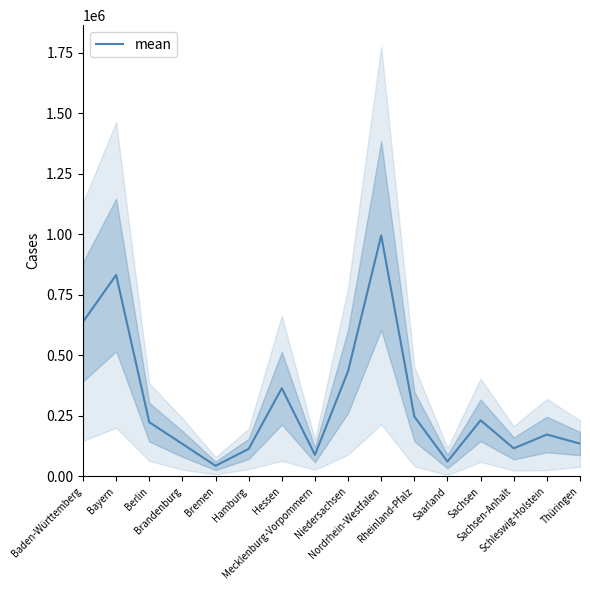

How many categories are shown in the chart?

16